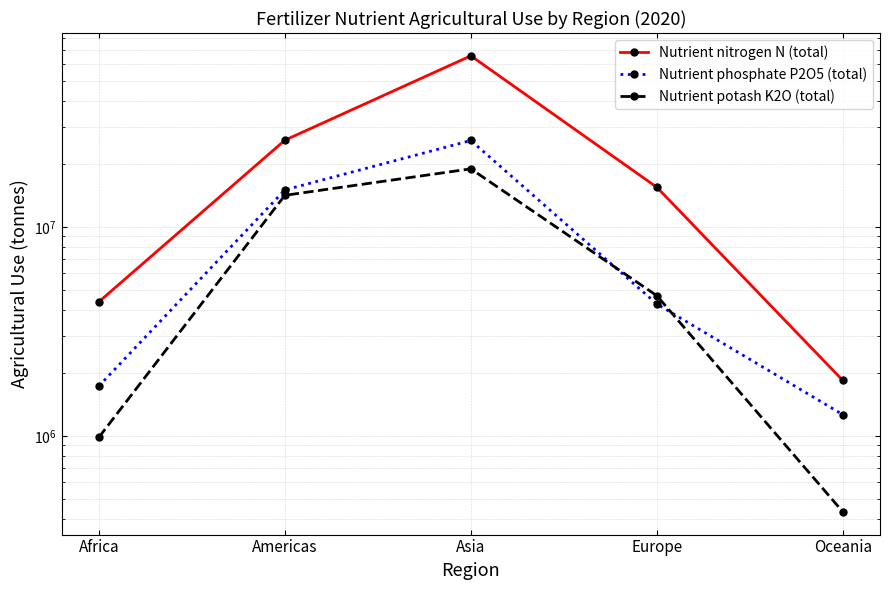

Which series has the largest total across all categories?

Nutrient nitrogen N (total)